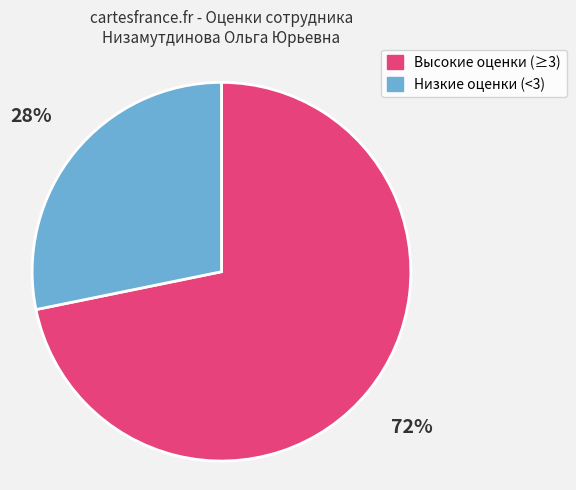

Between Низкие оценки (<3) and Высокие оценки (≥3), which is larger?

Высокие оценки (≥3)